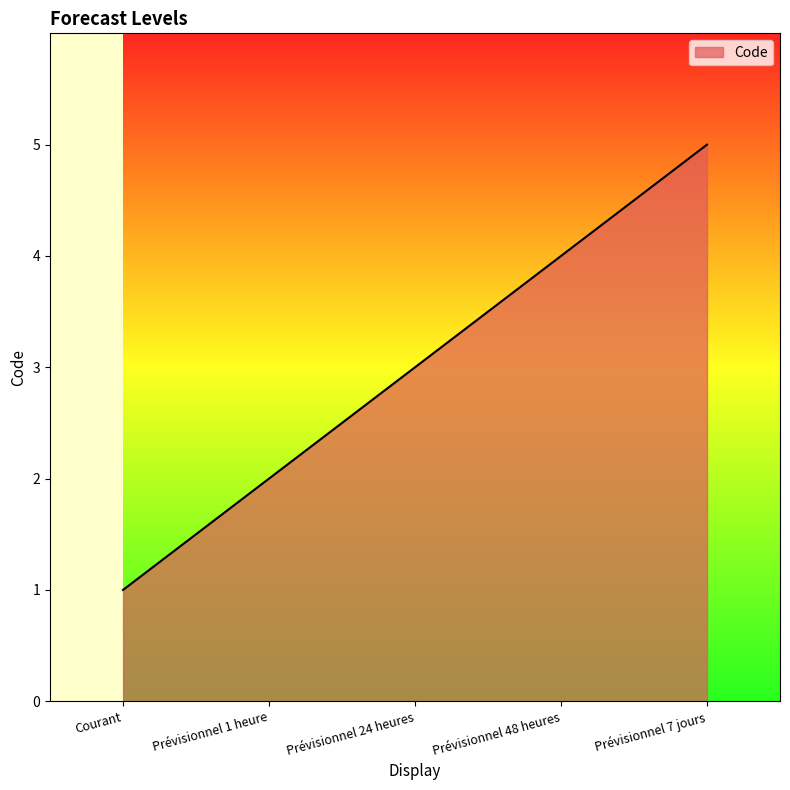

True or false: there are more than 0 points higher than both neighbors.

False